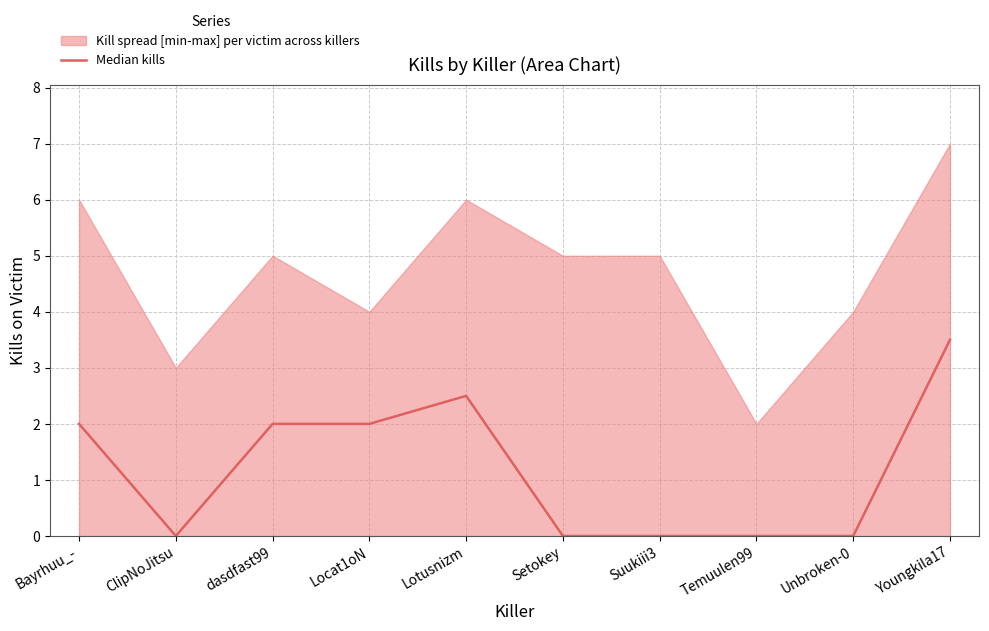

Reading right to left, list all the values displayed in this chart.

Youngkila17=3.5	Unbroken-0=0.0	Temuulen99=0.0	Suukiii3=0.0	Setokey=0.0	Lotusnizm=2.5	Locat1oN=2.0	dasdfast99=2.0	ClipNoJitsu=0.0	Bayrhuu_-=2.0